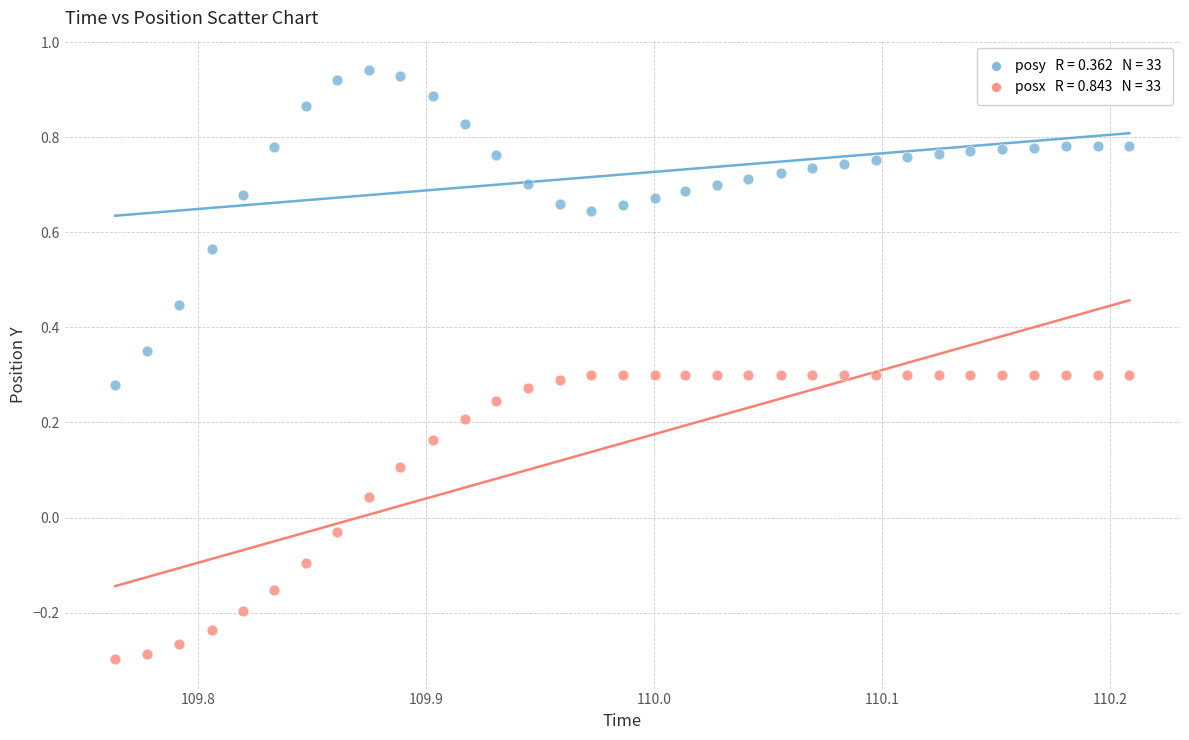

Across all data points, what is the range of Y values (max minus min)?

1.2